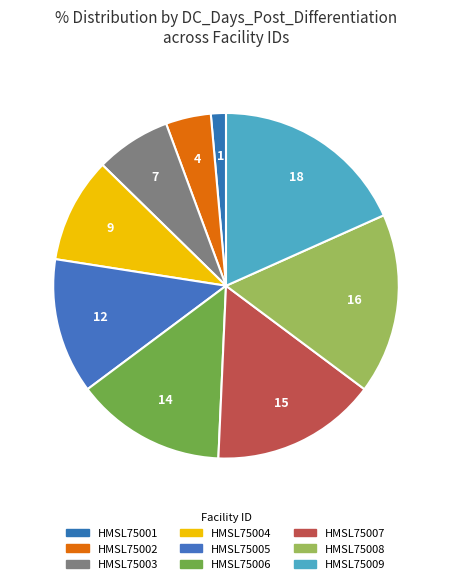

How many slices are in this pie chart?

9